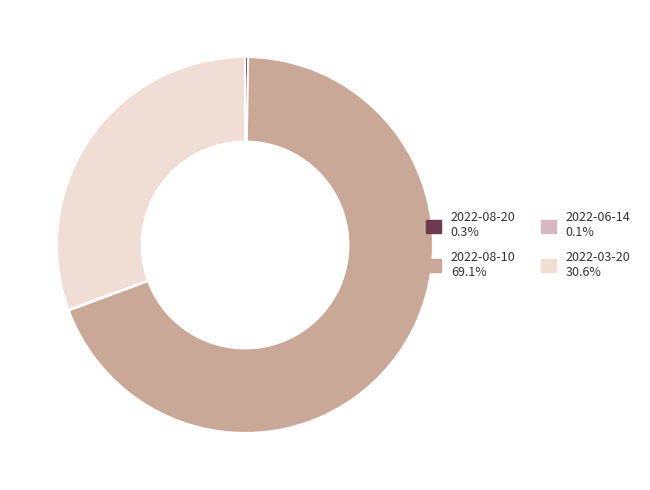

What is the ratio of the value at 2022-08-10 69.1% to the value at 2022-03-20 30.6%?

2.3